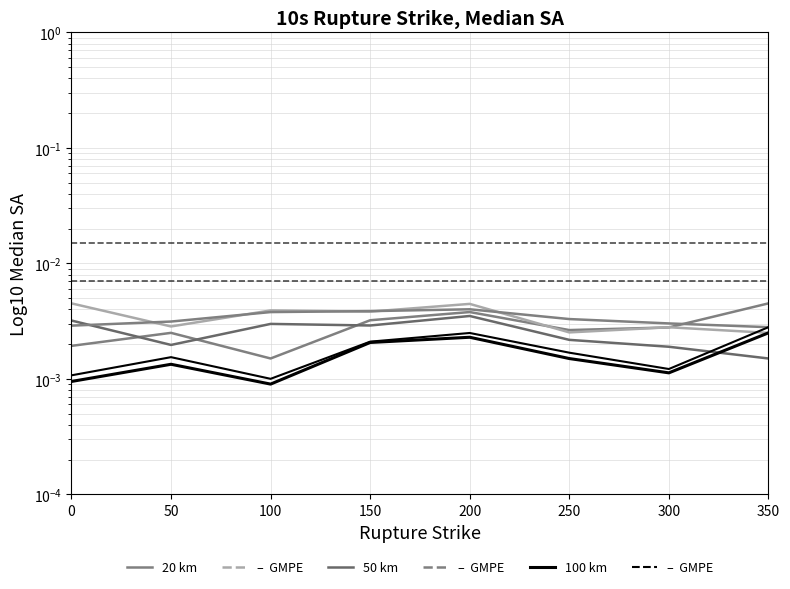

Which has a higher value, 300 or 50?

300